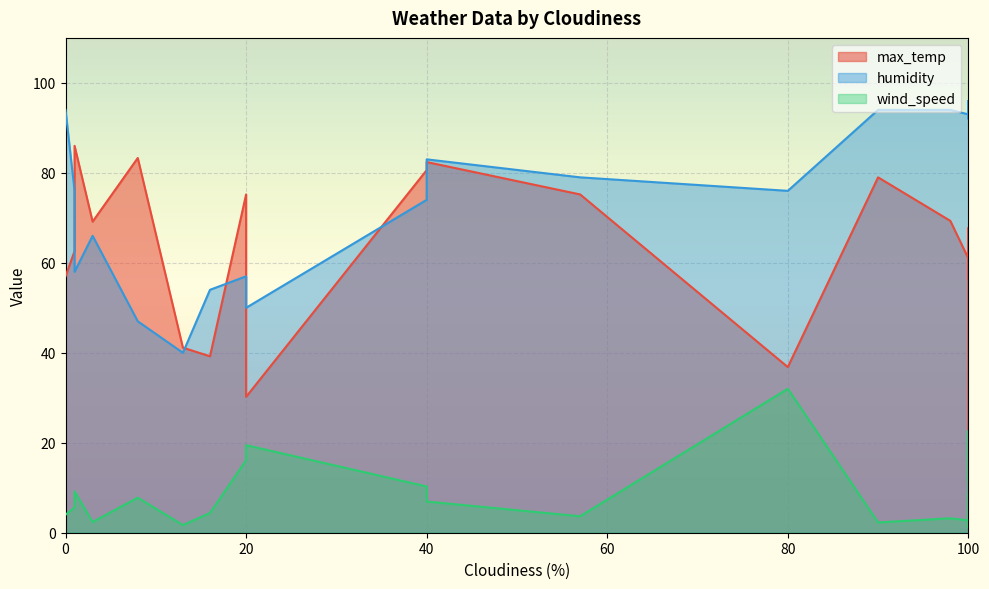

Where is the first local minimum for humidity?

13